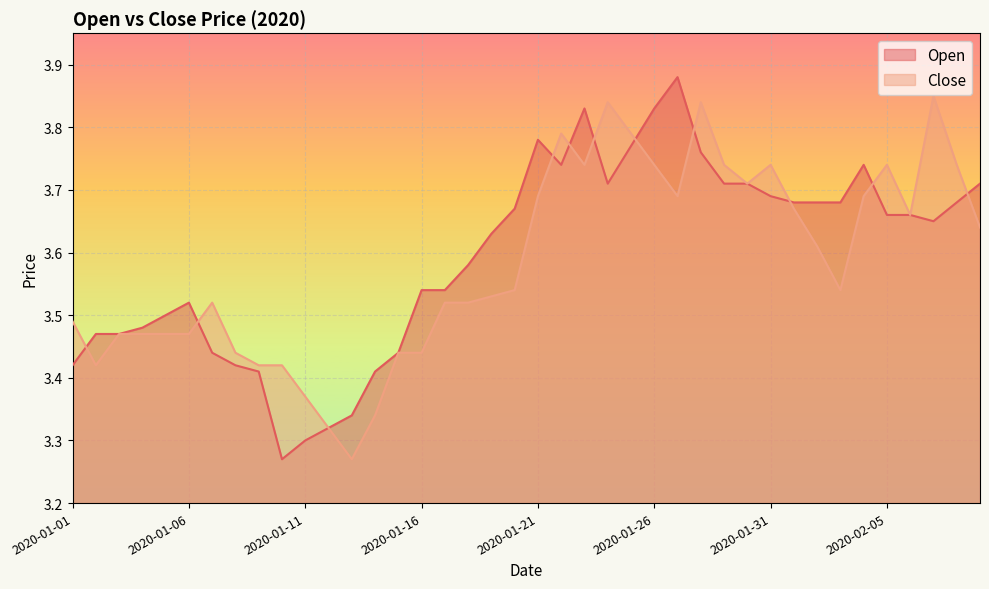

What is the difference between the second highest and second lowest values in the Open series?

0.5